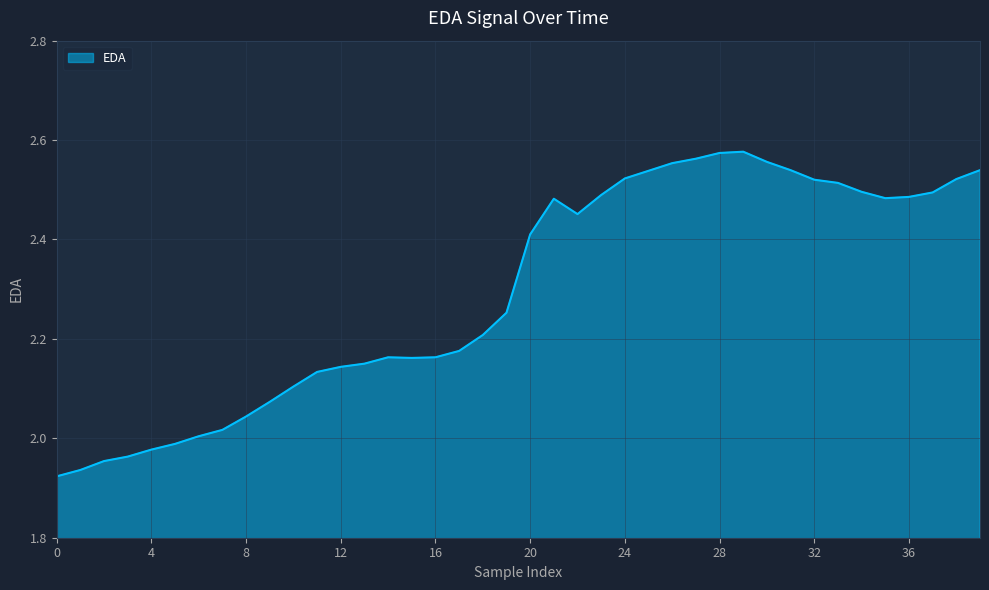

What is the difference between the maximum and minimum values?

0.7